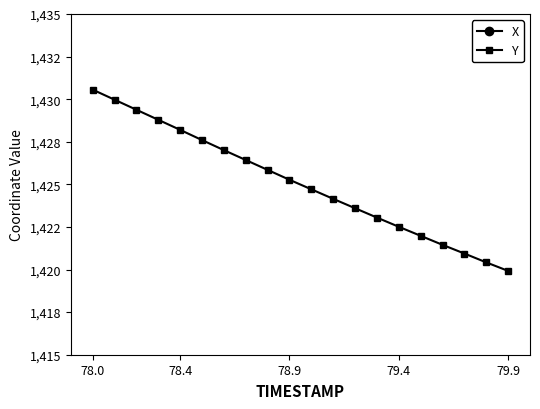

What is the difference between the X values at 78.4 and 78.0?

2.2